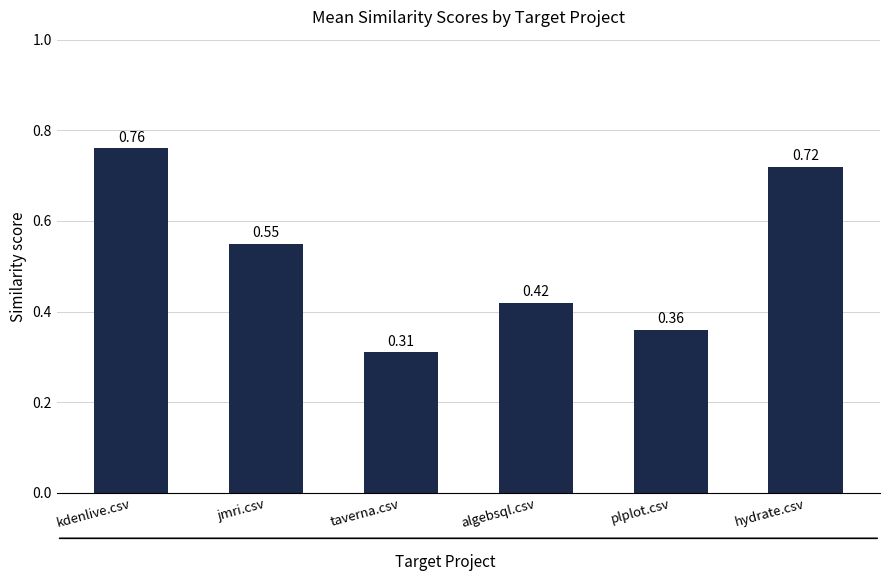

What is the label of the 4th bar from the left?

algebsql.csv